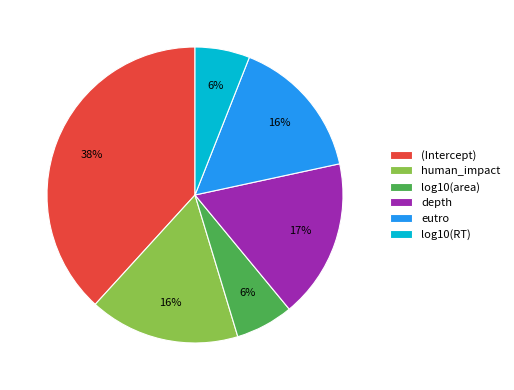

Which category has the biggest portion of the pie?

(Intercept)